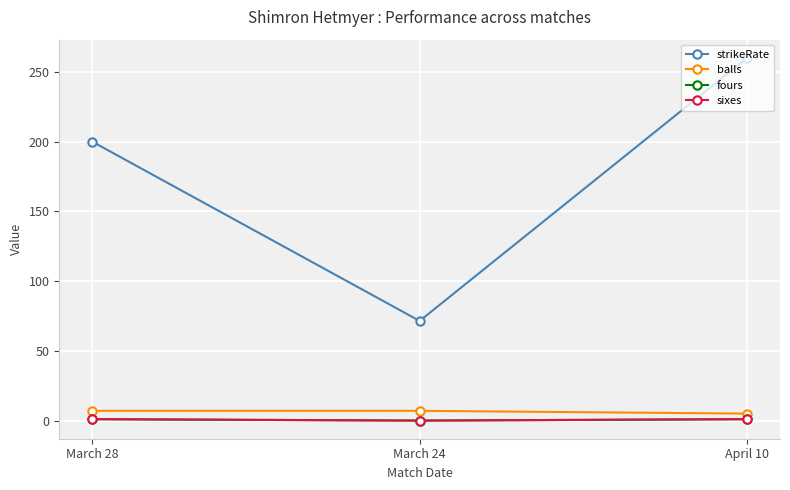

True or false: strikeRate has a value of 200.0 at March 28.

True